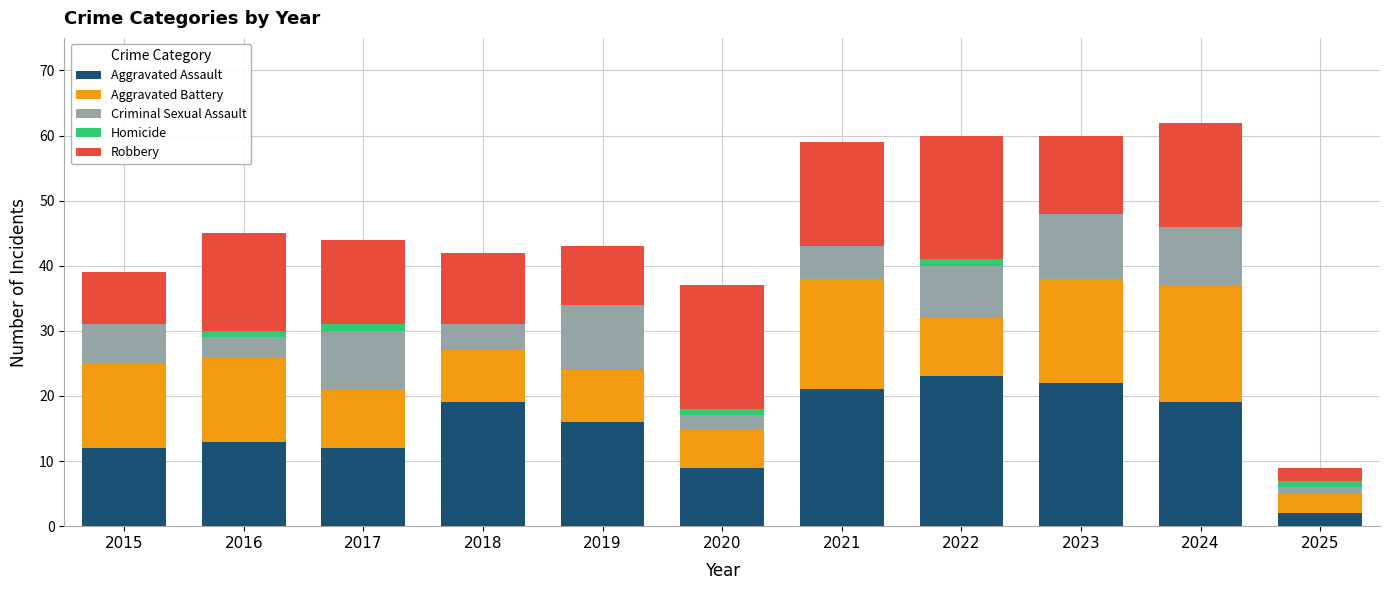

Is it true that Aggravated Assault equals 9 at 2020?

True